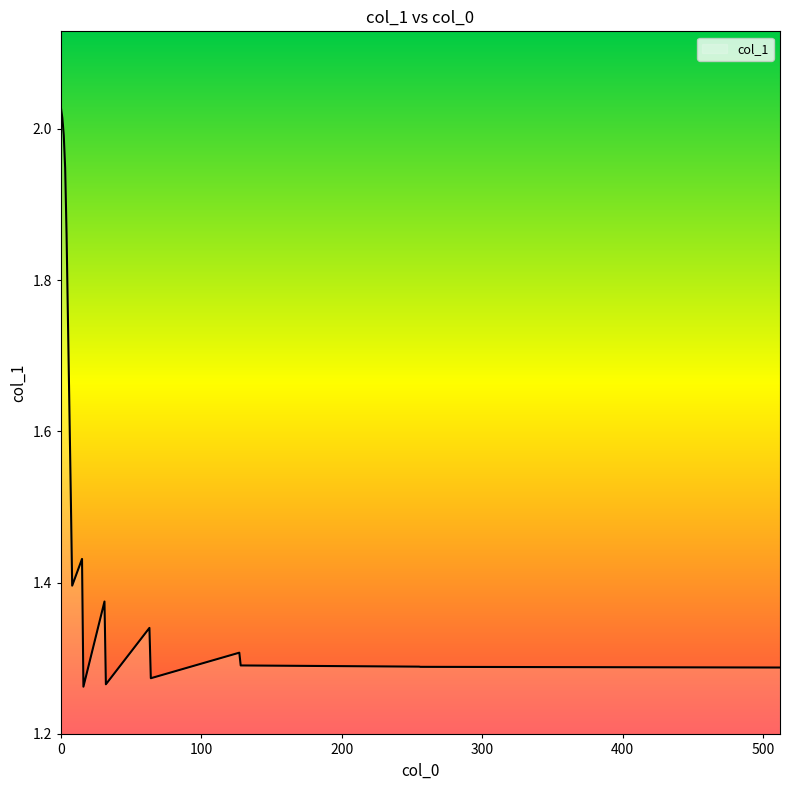

What is the difference between the maximum and minimum values?

0.8